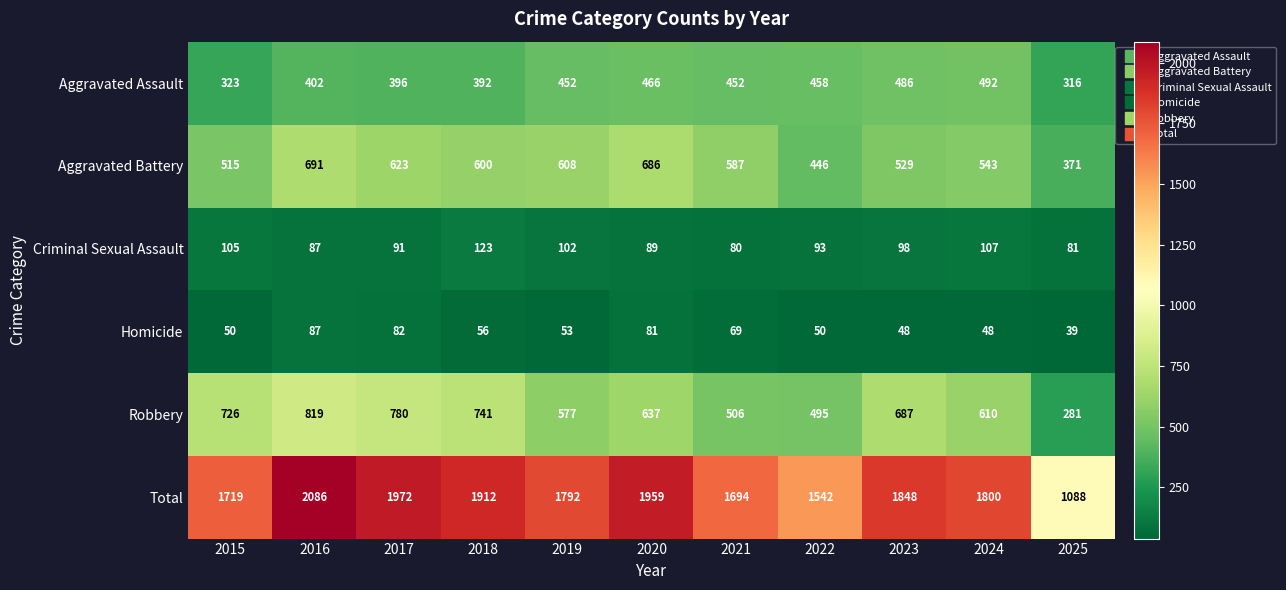

Which series has the largest total across all categories?

Total